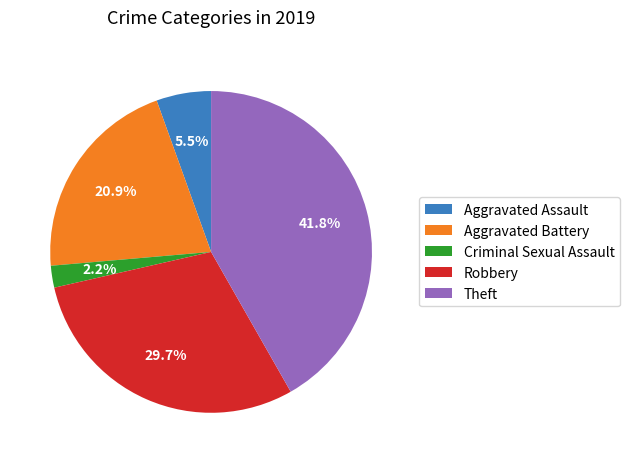

What is the largest slice in the pie chart?

Theft